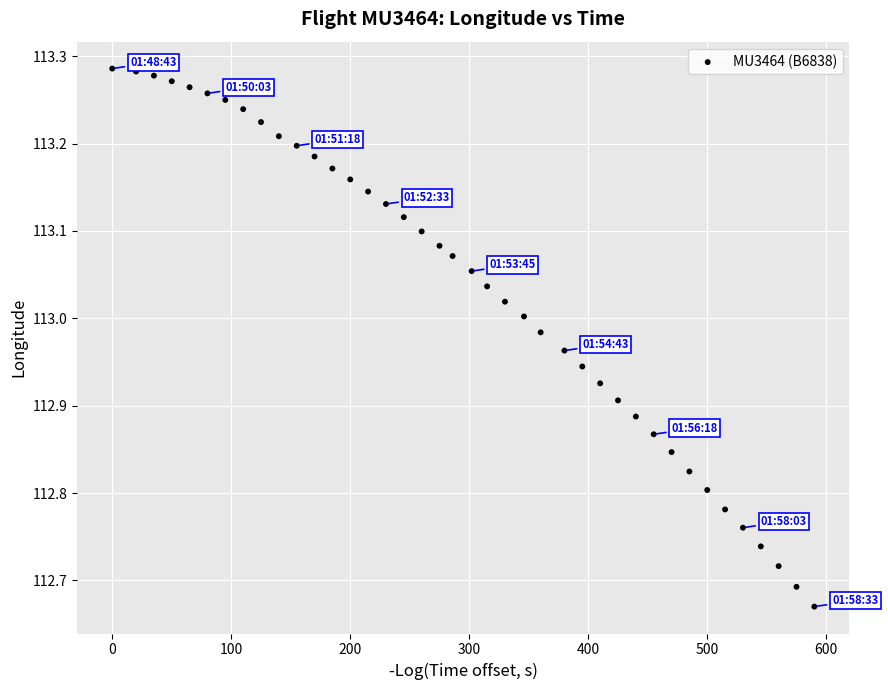

What is the range of X values (max minus min)?

590.0